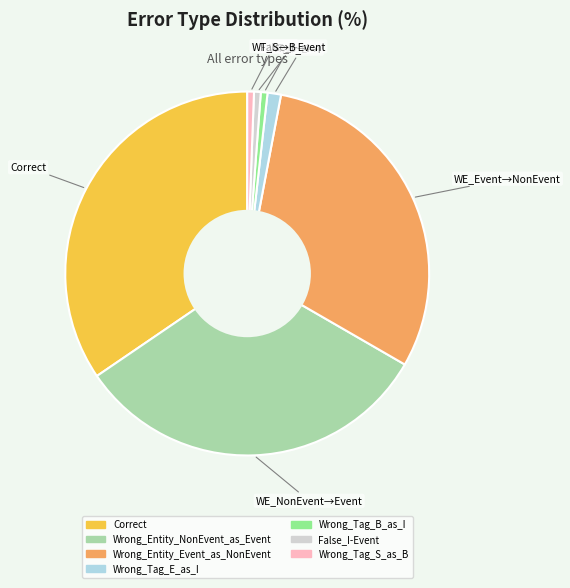

Is the sum of Wrong_Tag_E_as_I and Correct greater than half?

No